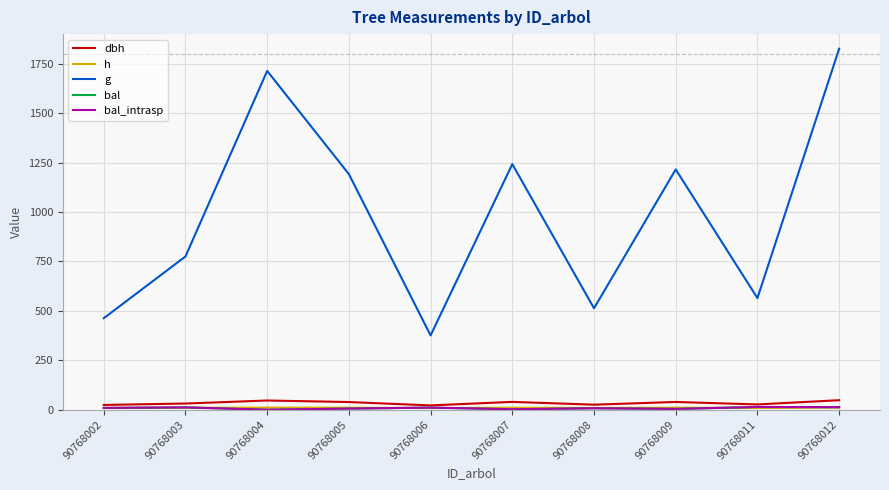

The g series shows 1713.7 at 90768004. True or false?

True